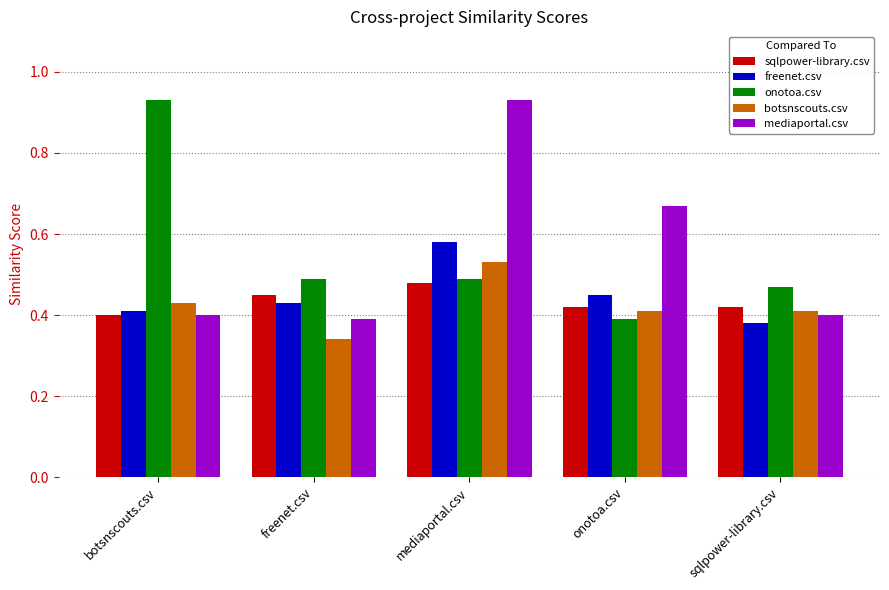

At which label does freenet.csv reach its minimum?

sqlpower-library.csv